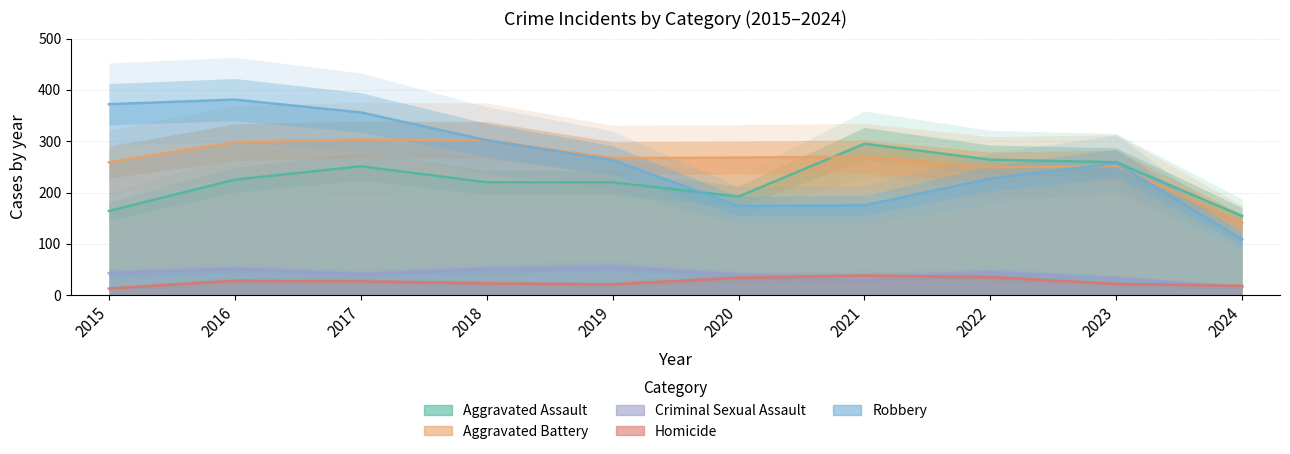

Which series has the largest total across all categories?

Robbery